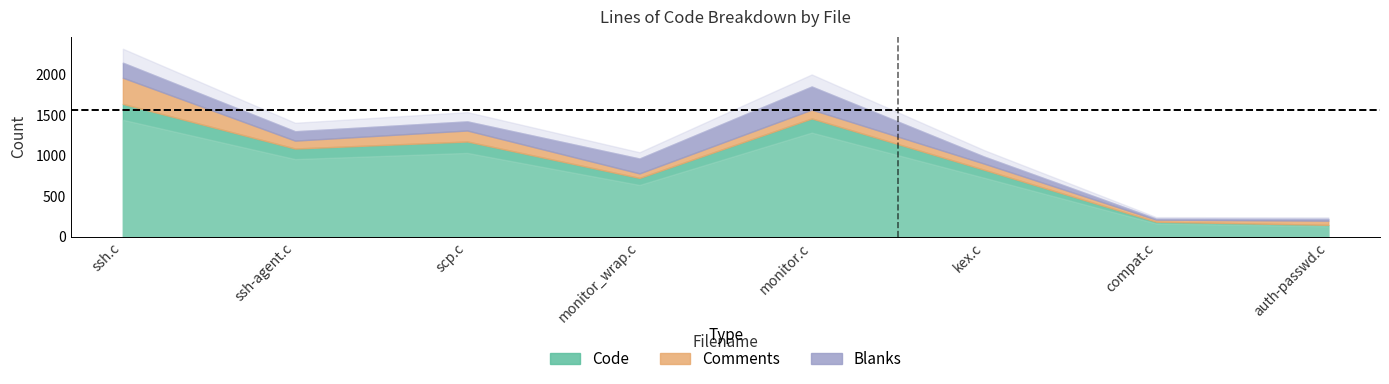

What is the sum of the Comments values at ssh-agent.c and kex.c?

174